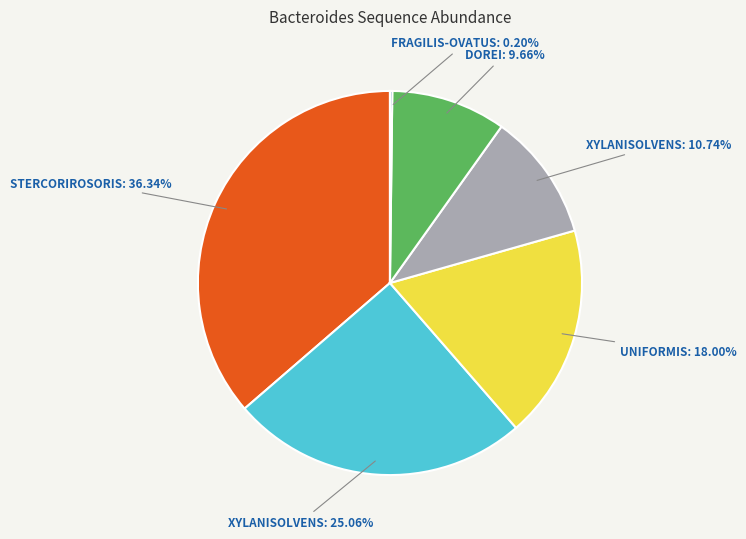

What is the largest slice in the pie chart?

STERCORIROSORIS: 36.34%